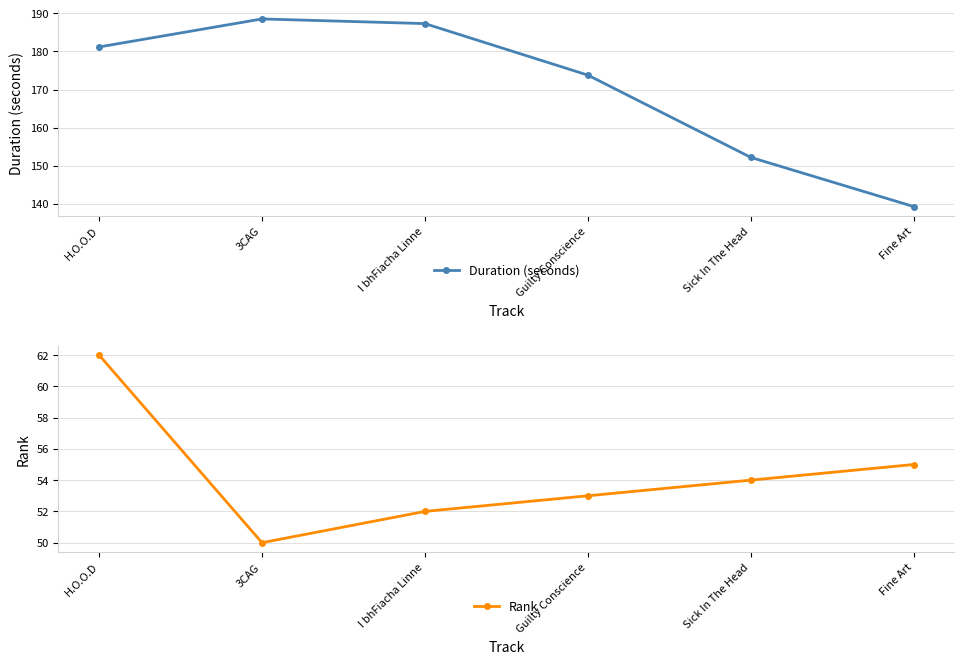

What is the minimum value for Rank?

50